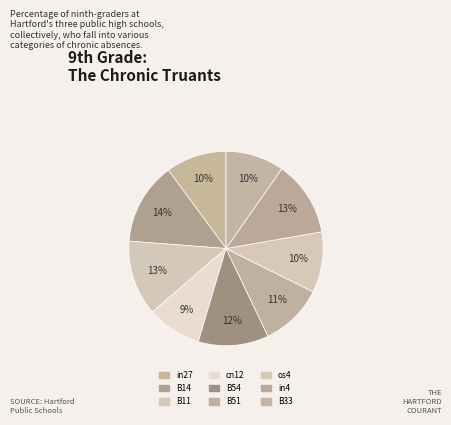

Count the number of slices in the pie.

9